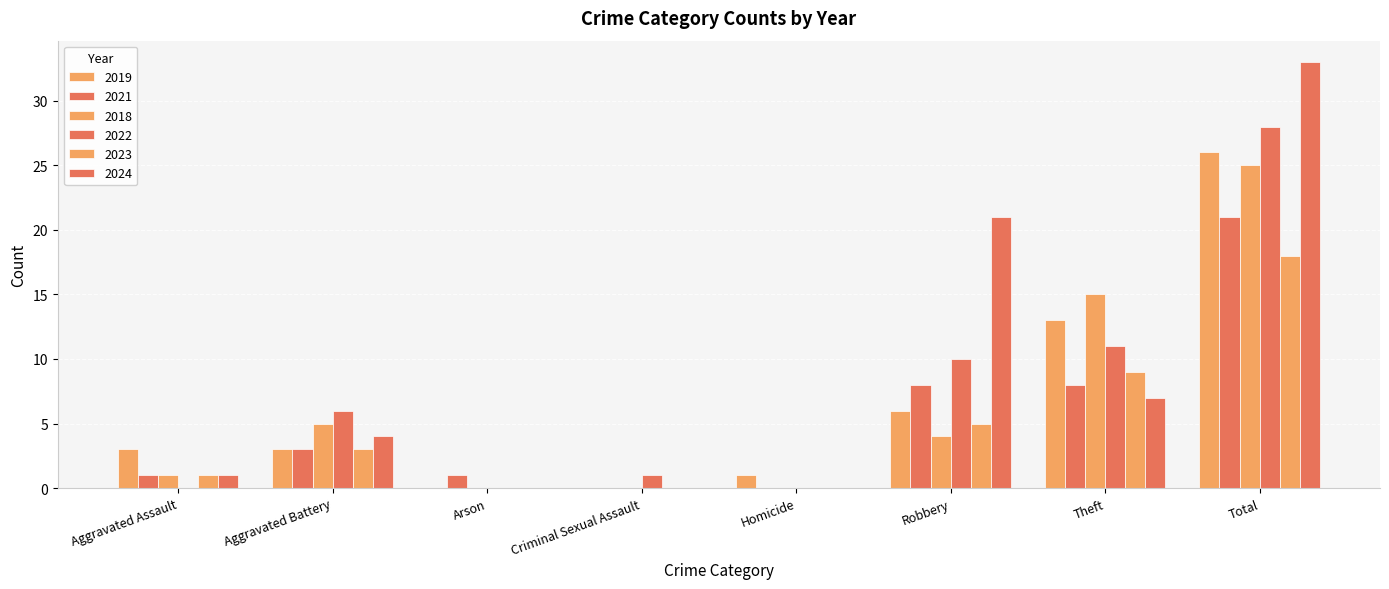

Are the bars horizontal?

No